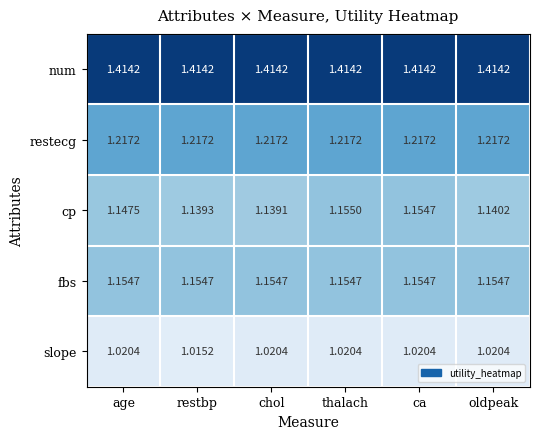

Which series has the largest total across all categories?

num